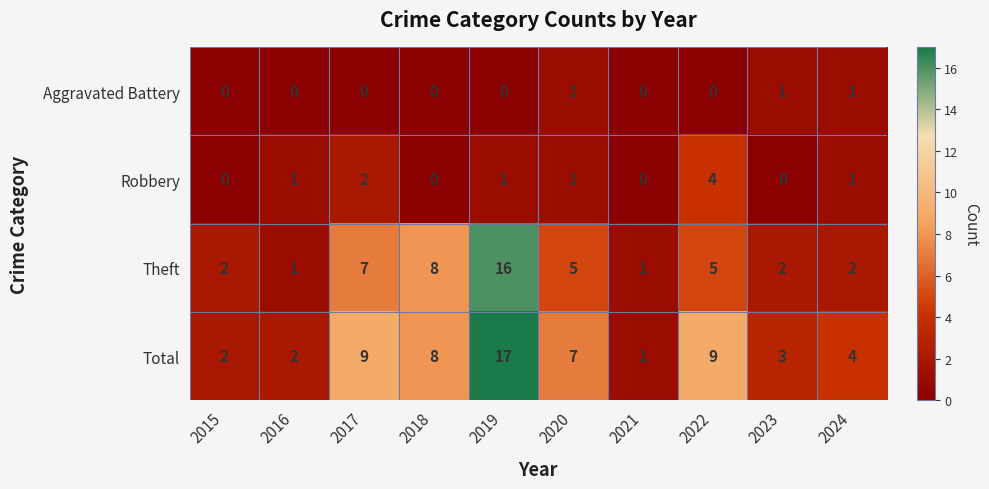

Rank the series by their maximum value, from highest to lowest.

Total, Theft, Robbery, Aggravated Battery